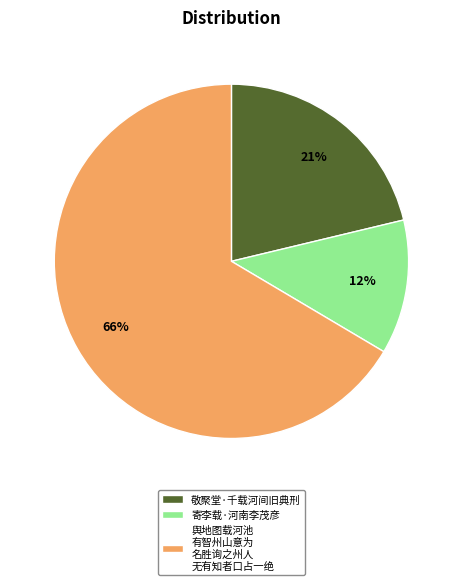

Does any single category account for the majority?

Yes